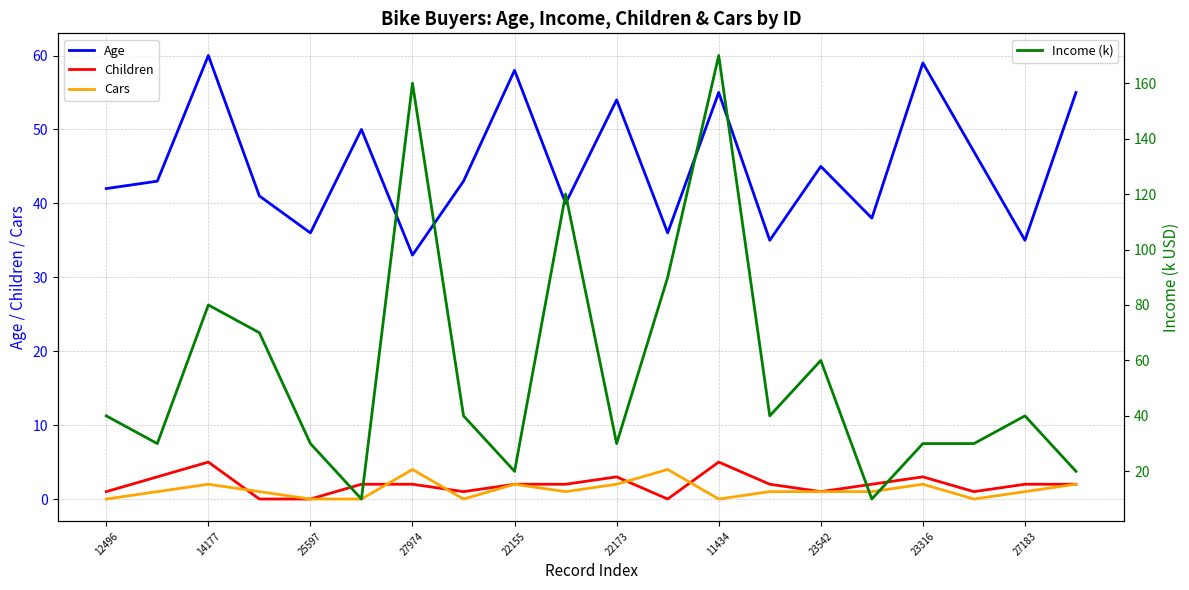

What is the total value across all series at 19?

79